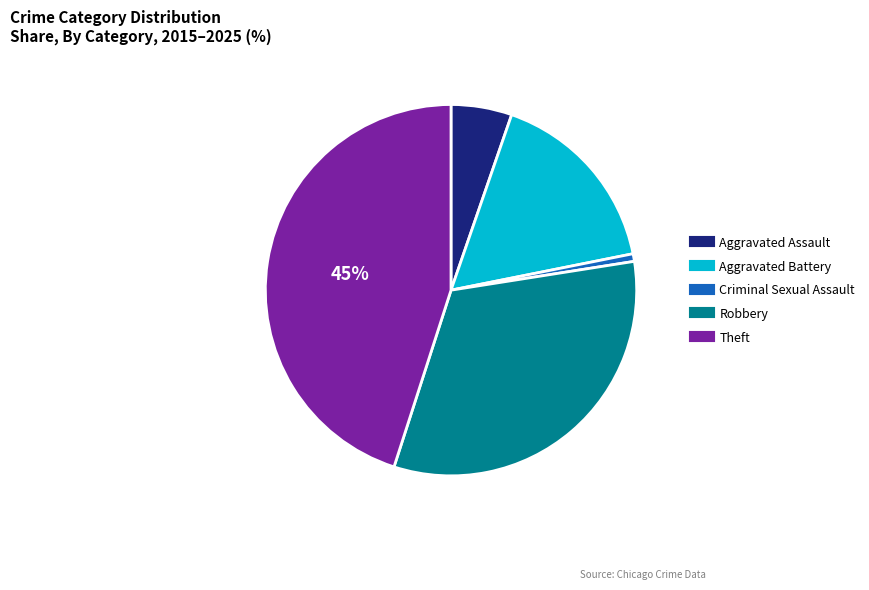

To the nearest percent, what percentage of the pie is Robbery?

32%